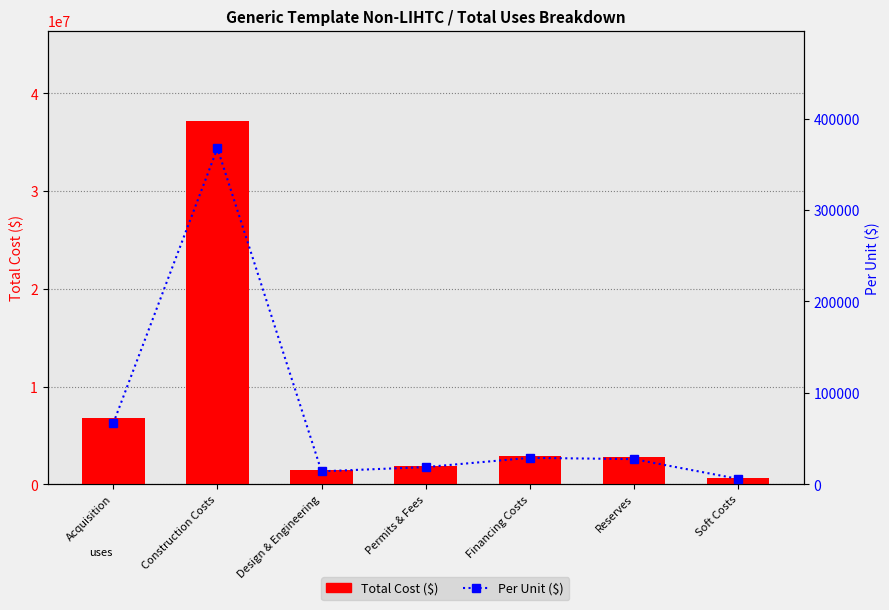

Does the chart contain stacked bars?

No